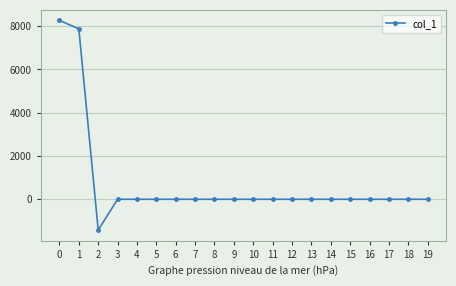

True or false: the data shows 5532.5 at 7.

False